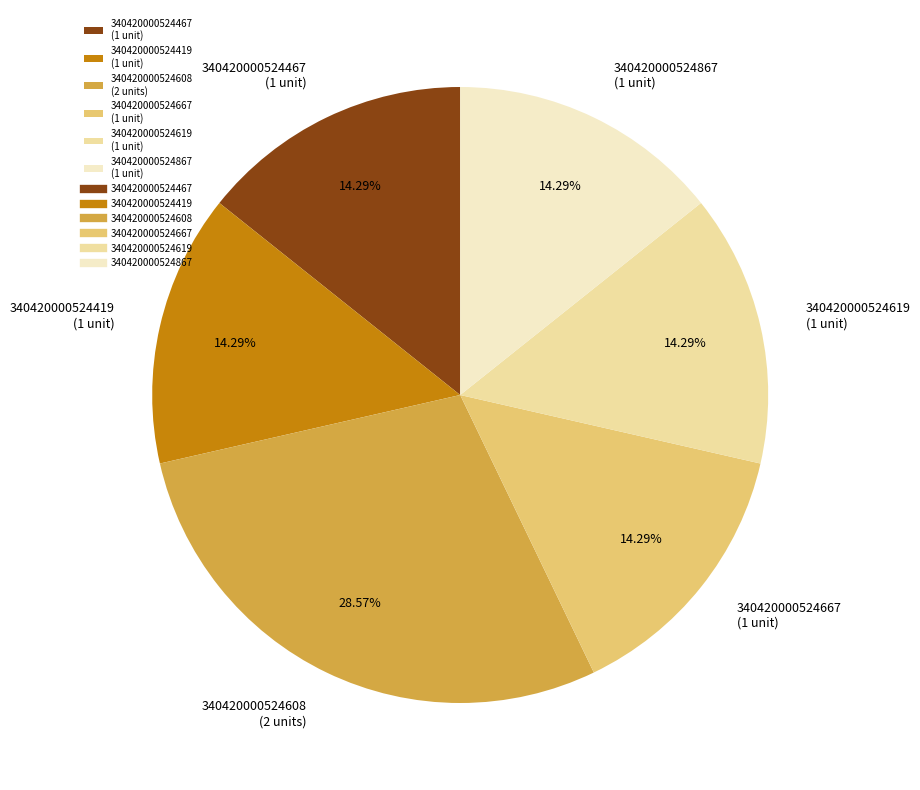

Is it true that 340420000524867 is 7% of the pie?

False